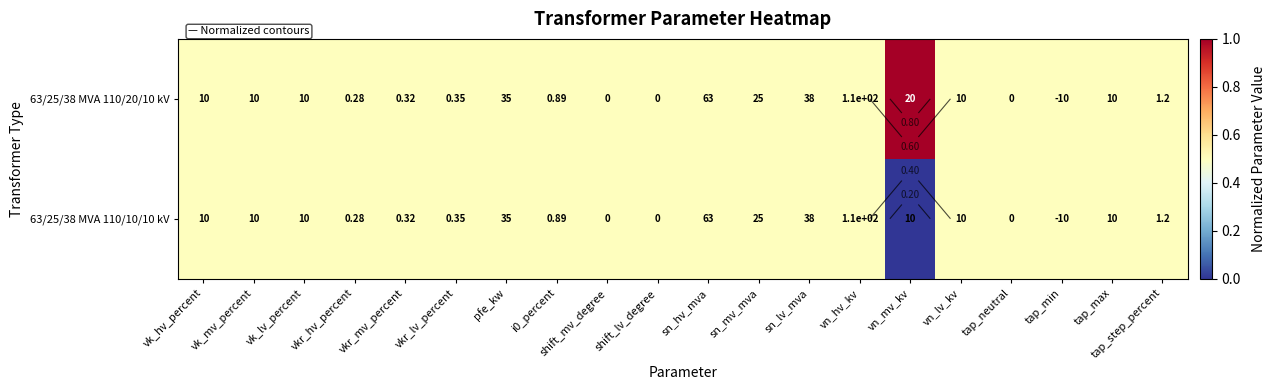

At which label is 63/25/38 MVA 110/10/10 kV closest to 0?

vn_mv_kv